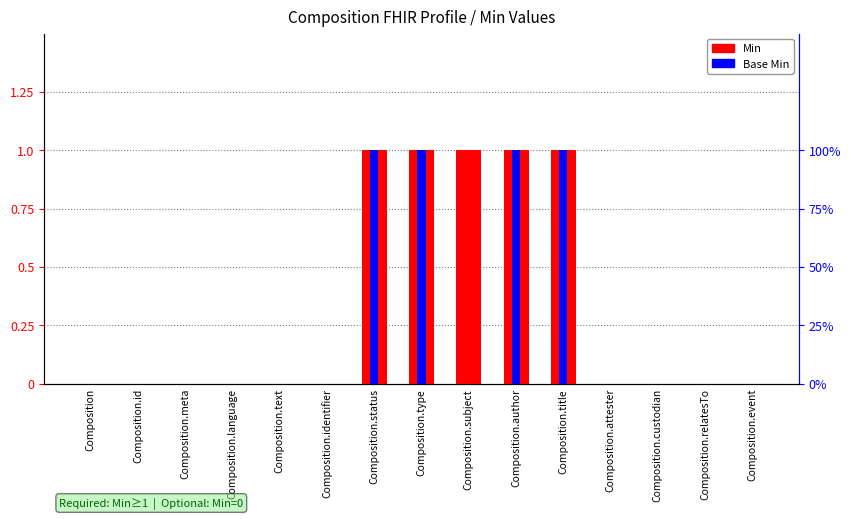

What is the maximum value for Min?

1